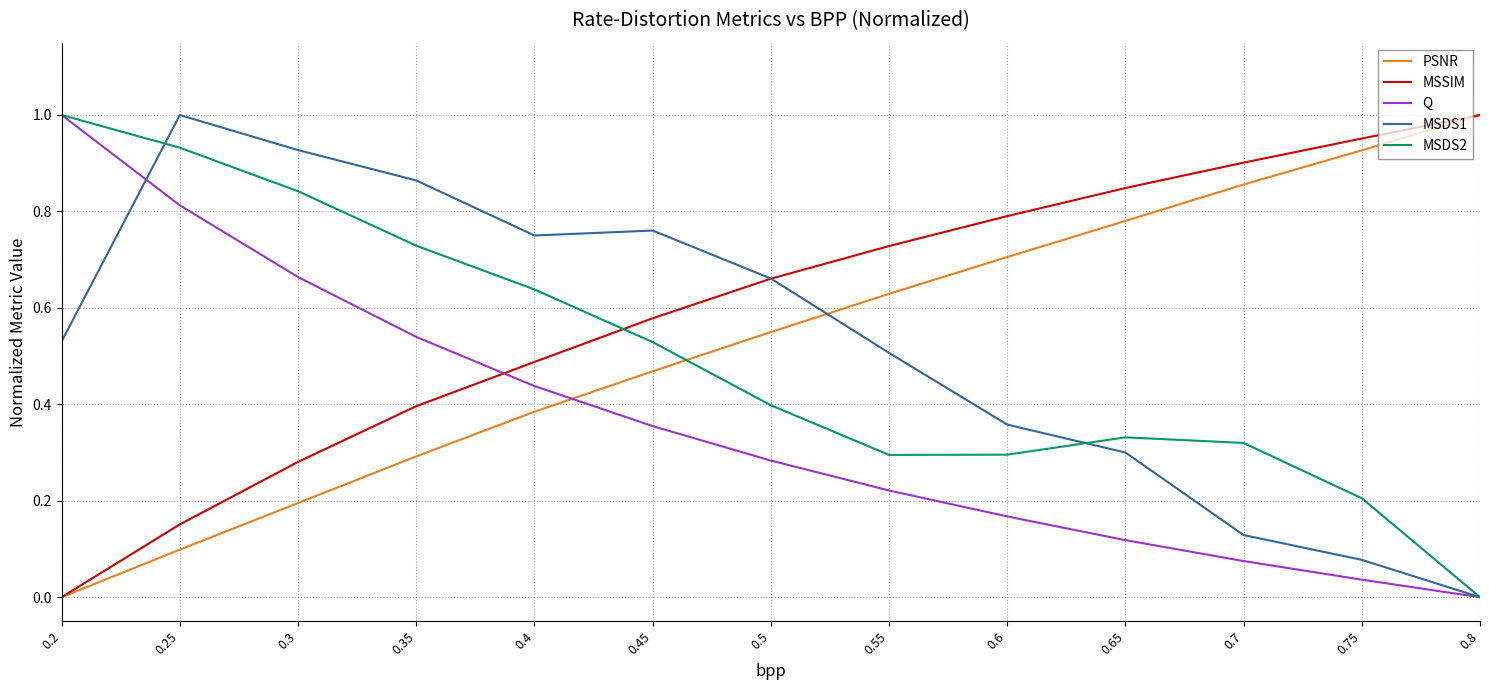

True or false: PSNR has more than 1 points higher than both neighbors.

False